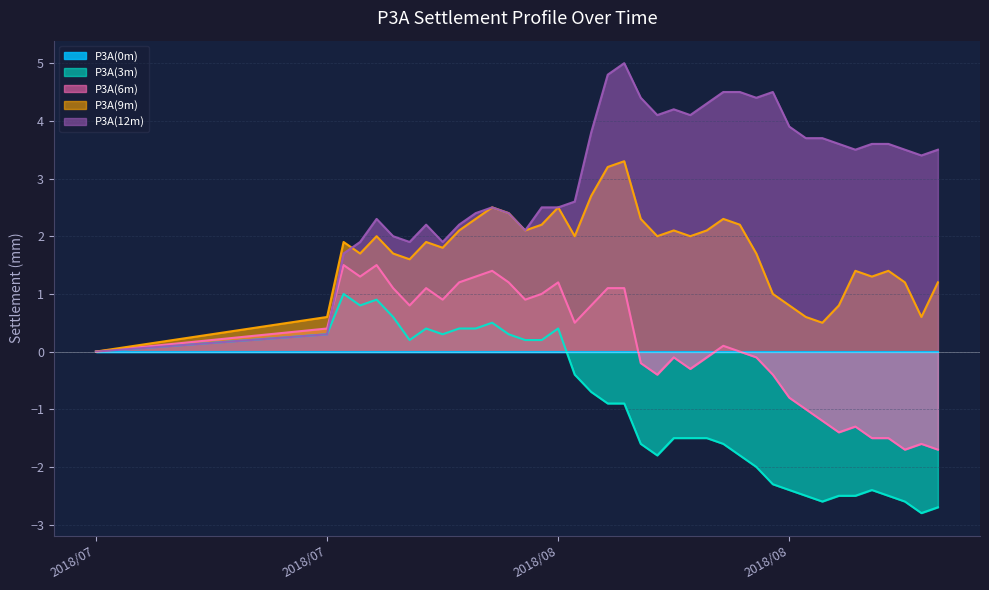

The P3A(3m) series shows -2.8 at 2018/9/5. True or false?

True